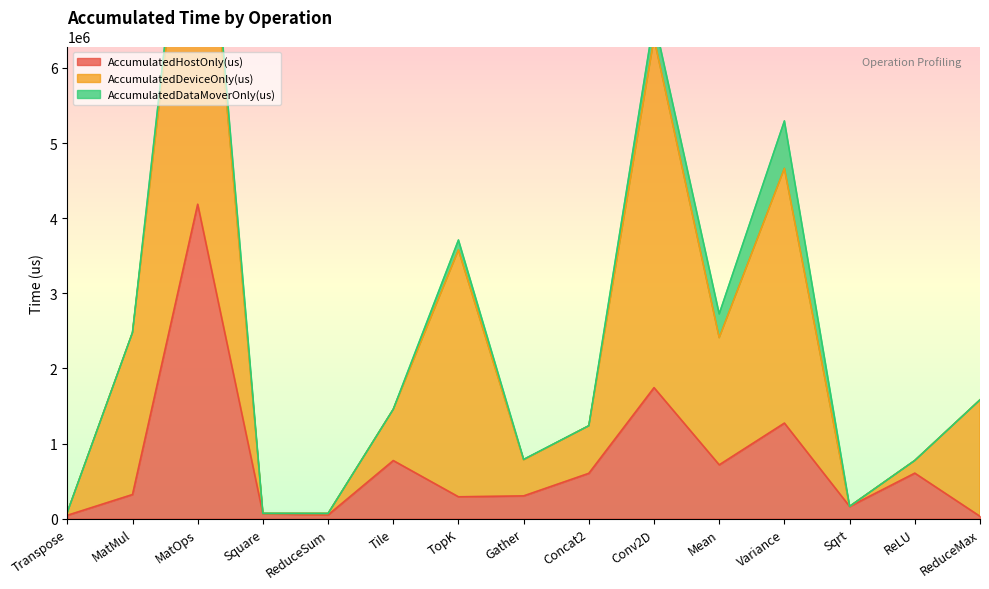

In AccumulatedDeviceOnly(us), how many points are higher than both neighbors (excluding endpoints)?

4